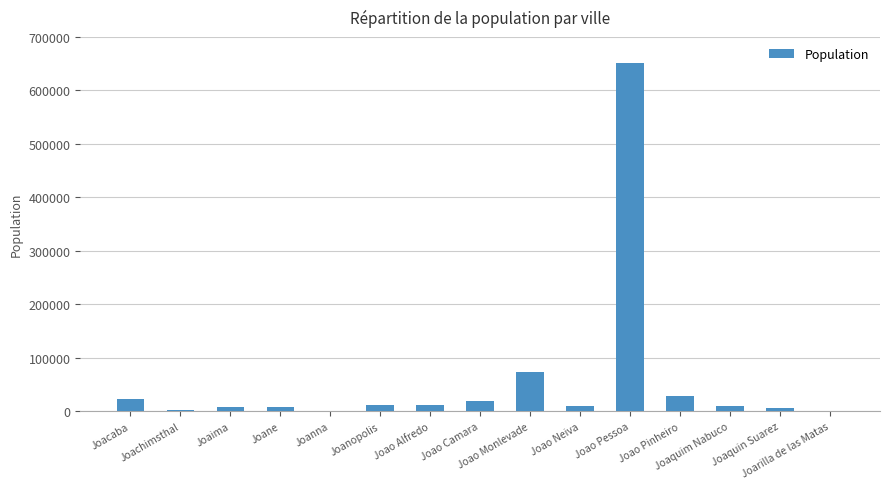

What is the greatest value displayed?

650883